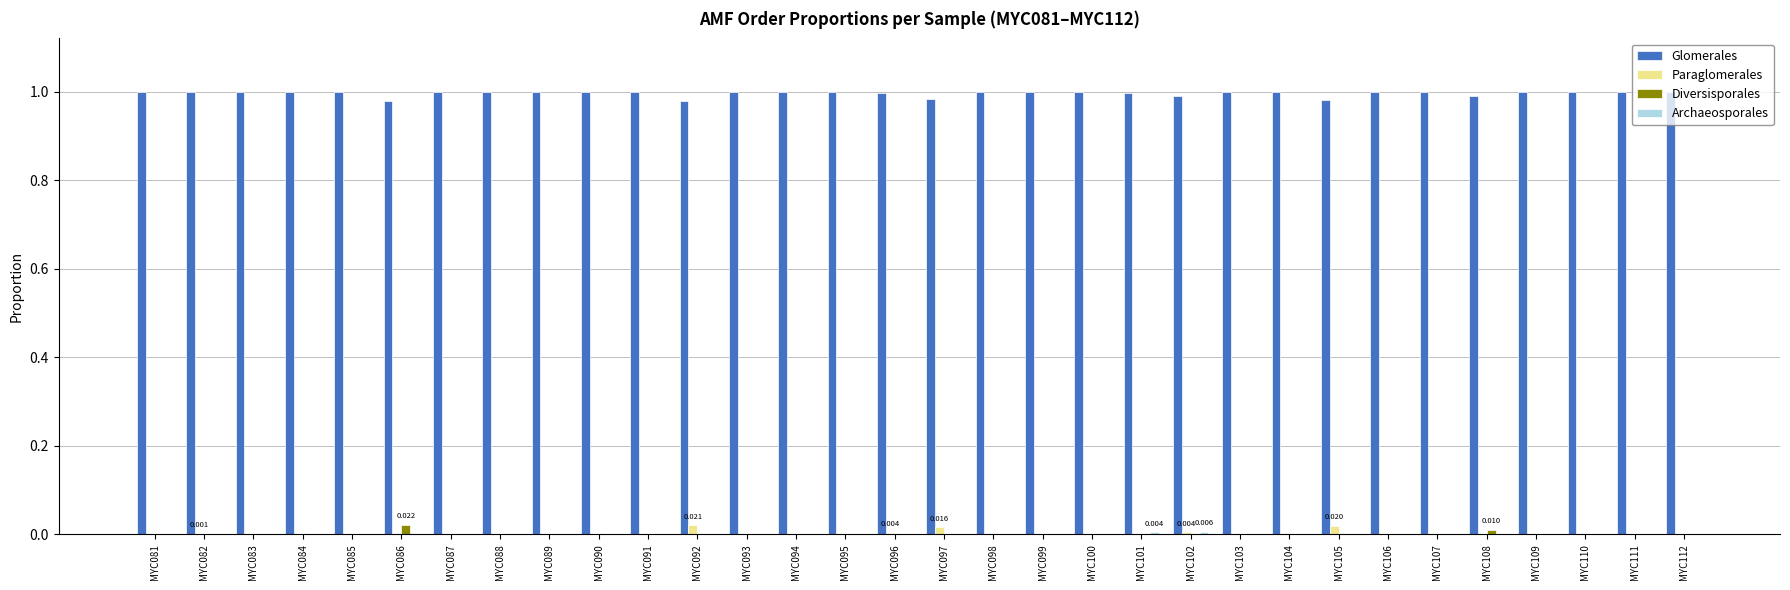

Count the number of data series in this chart.

4